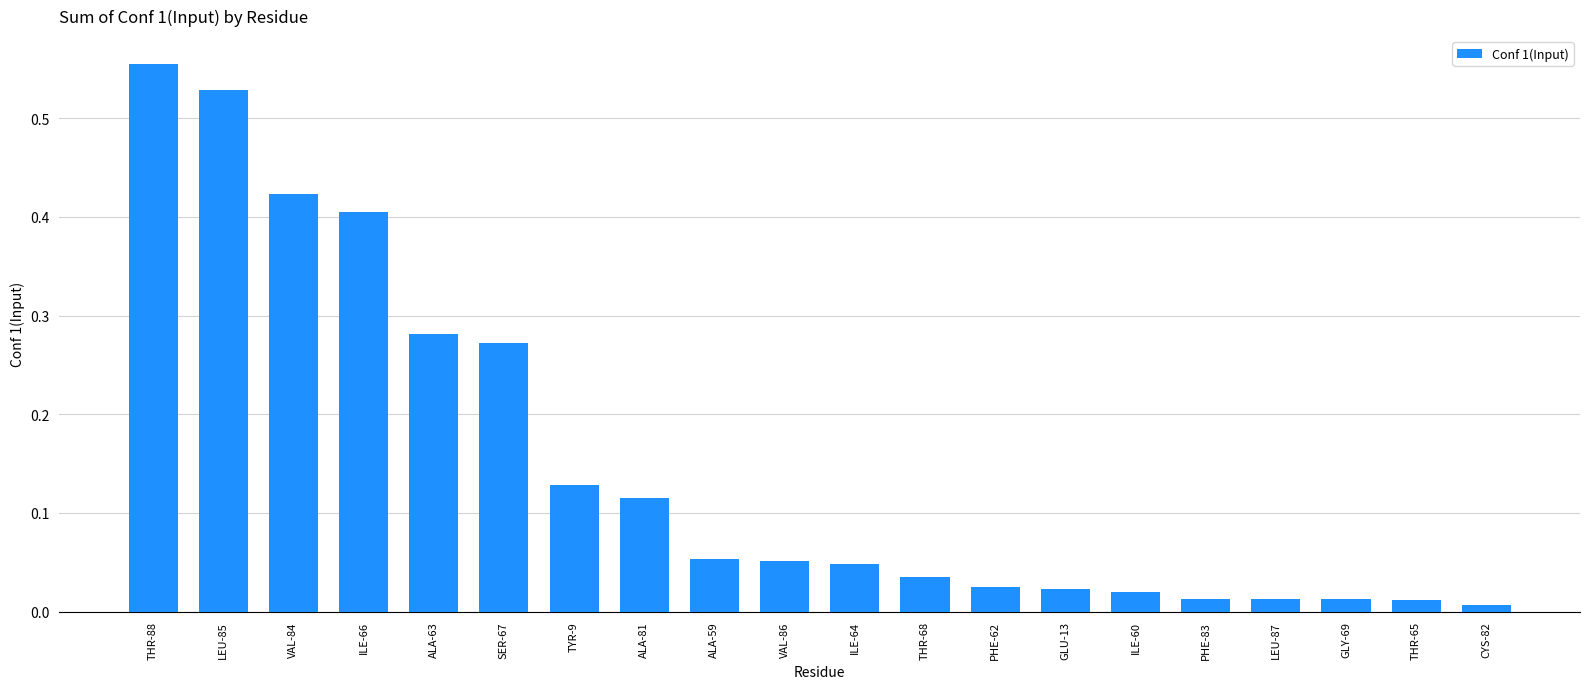

Is it true that the value at LEU-85 is 0.9?

False